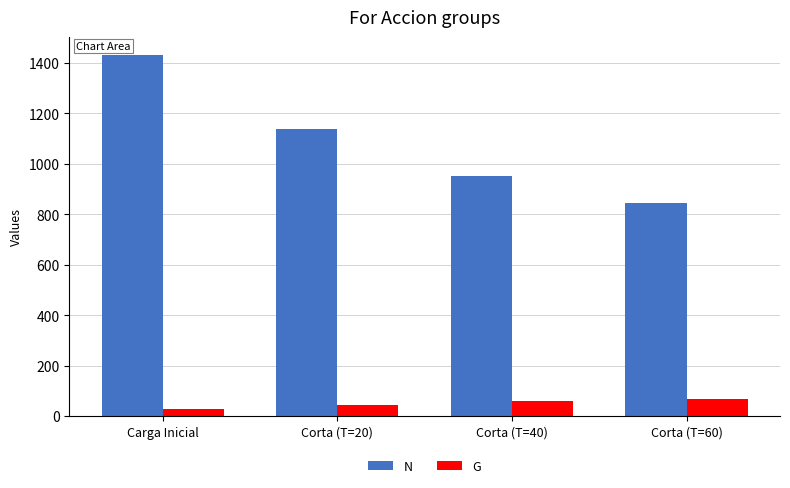

What is the sum of all N values?

4368.8